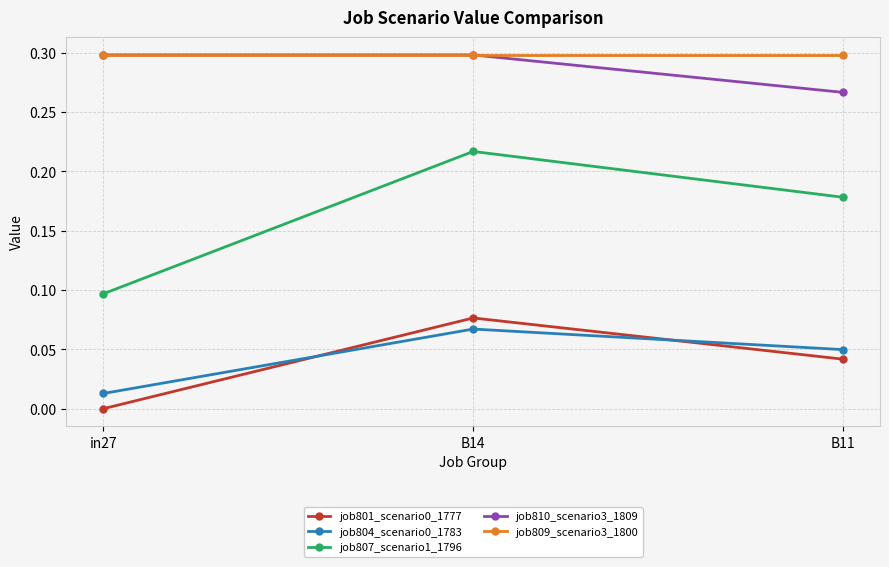

Rank the categories by job807_scenario1_1796 value from lowest to highest.

in27, B11, B14